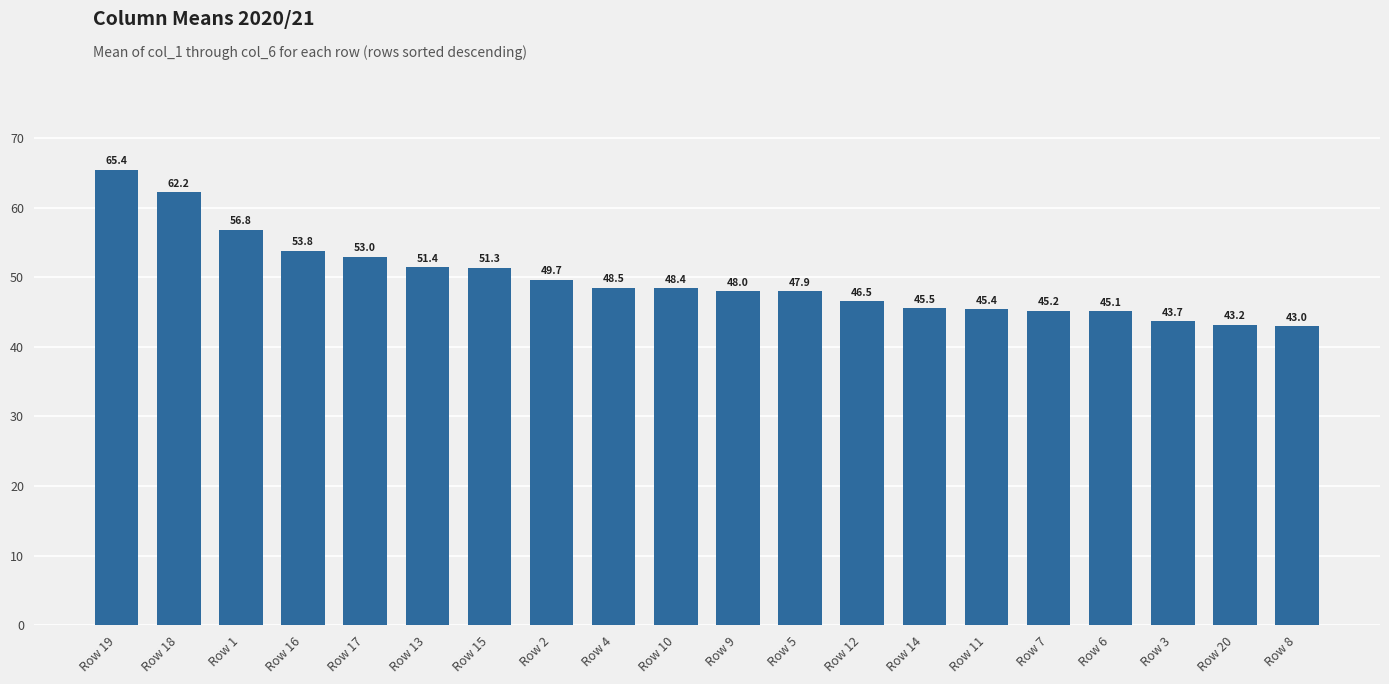

What is the value of the 8th bar from the left?

49.7